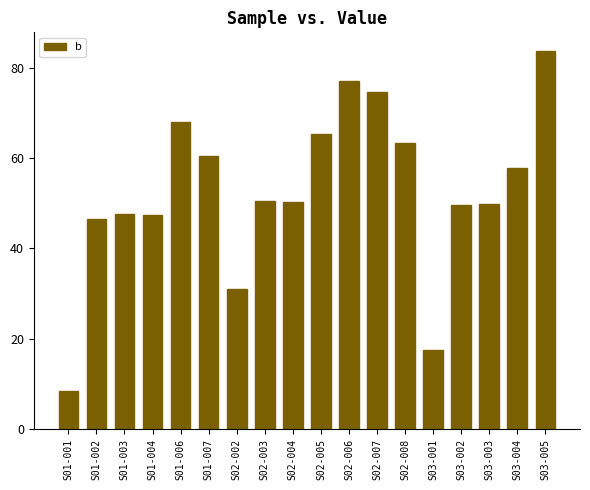

What is the change in value from S01-001 to S01-002?

+38.1